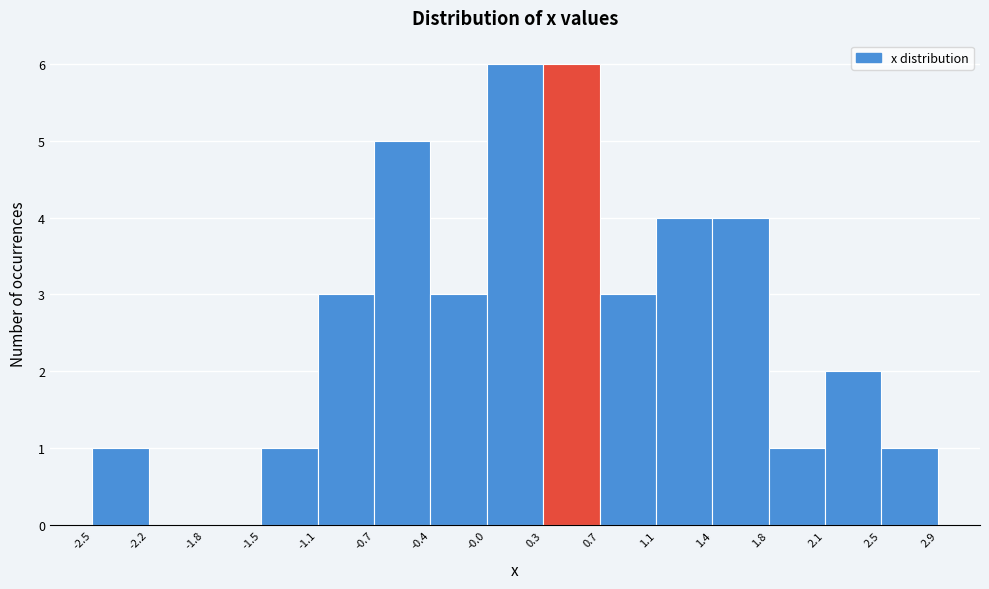

How tall is the bar that spans 2.1 to 2.5 on the x-axis? The values are not printed on the chart, so give them approximately, as read against the axis.

2